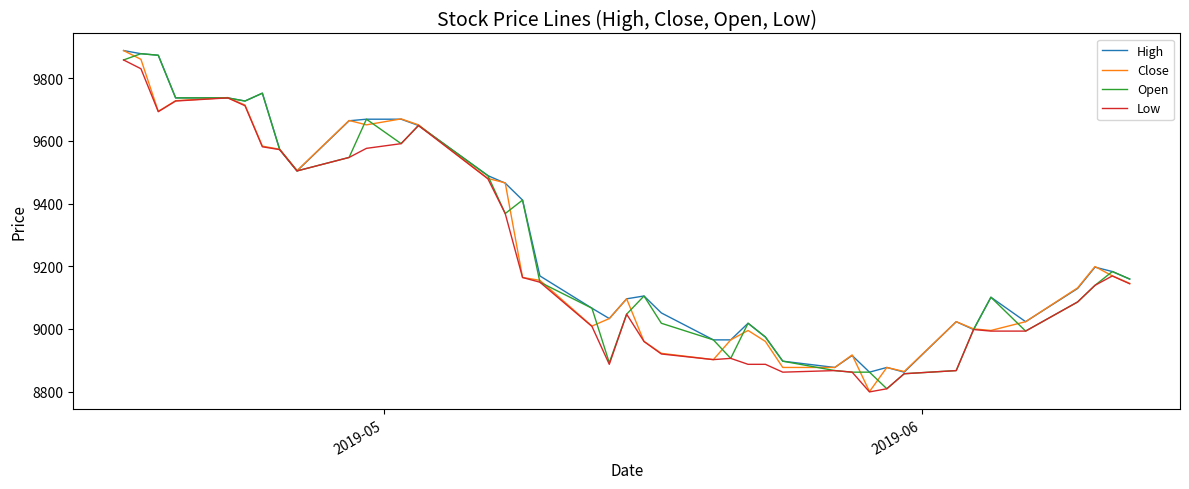

What is the maximum value for Close?

9888